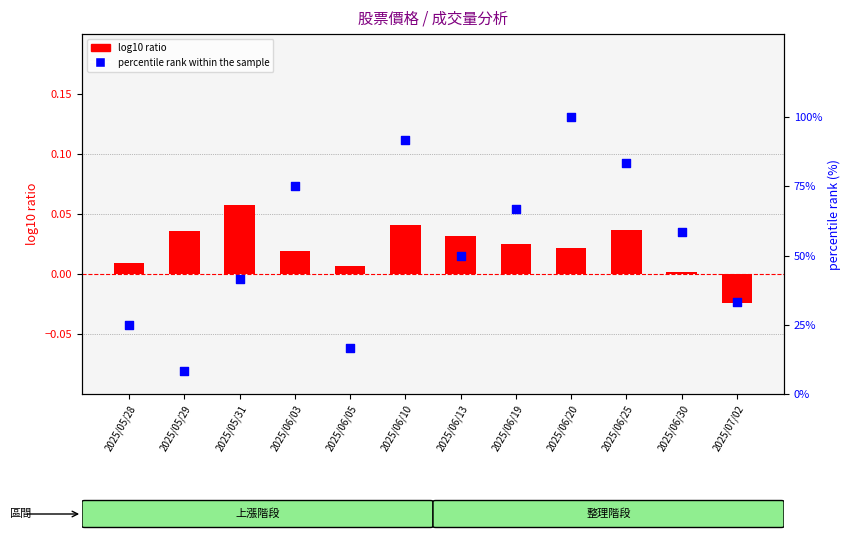

Is the value of log10 ratio at 2025/06/25 greater than the value of percentile rank within the sample at 2025/06/25?

No